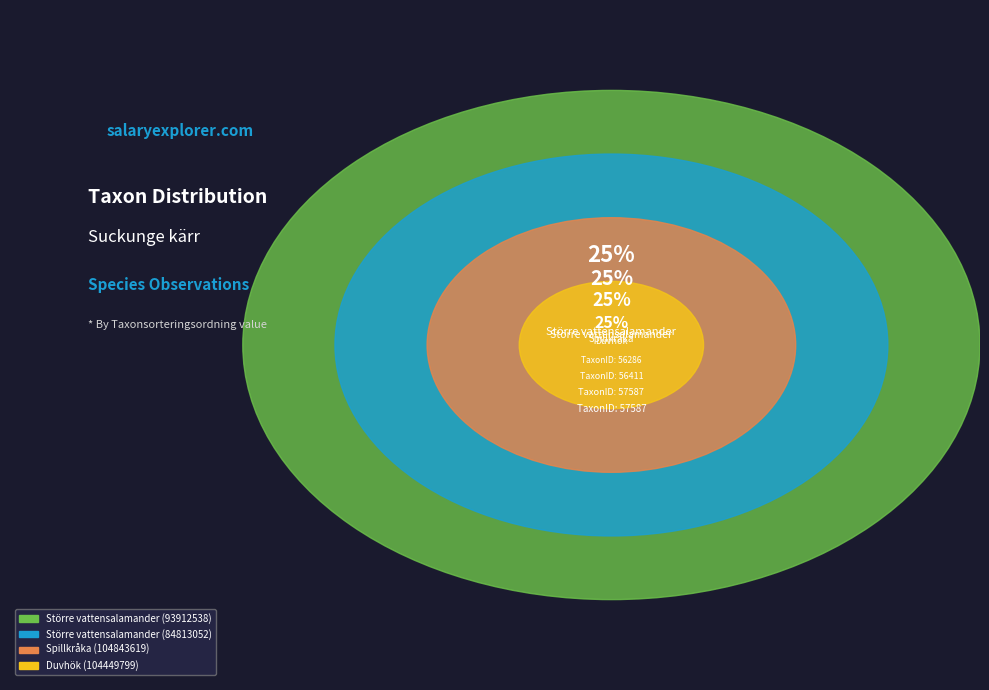

Is there any slice that represents more than half of the pie?

No